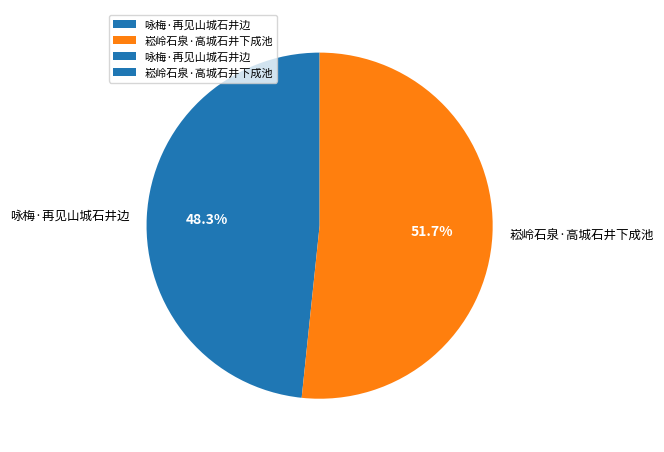

Which has a higher value, 咏梅·再见山城石井边 or 崧岭石泉·高城石井下成池?

崧岭石泉·高城石井下成池